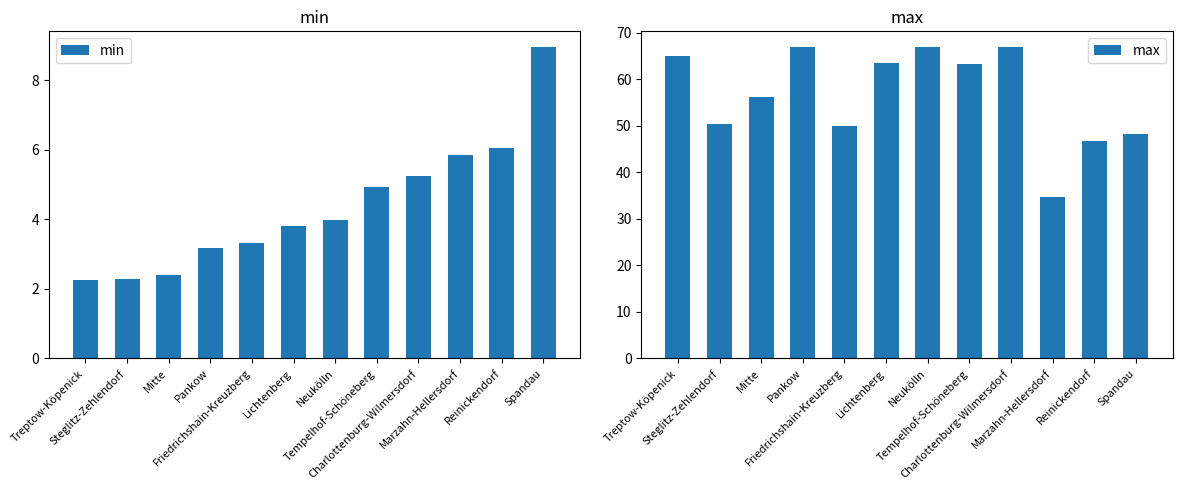

How many groups of bars are there?

12